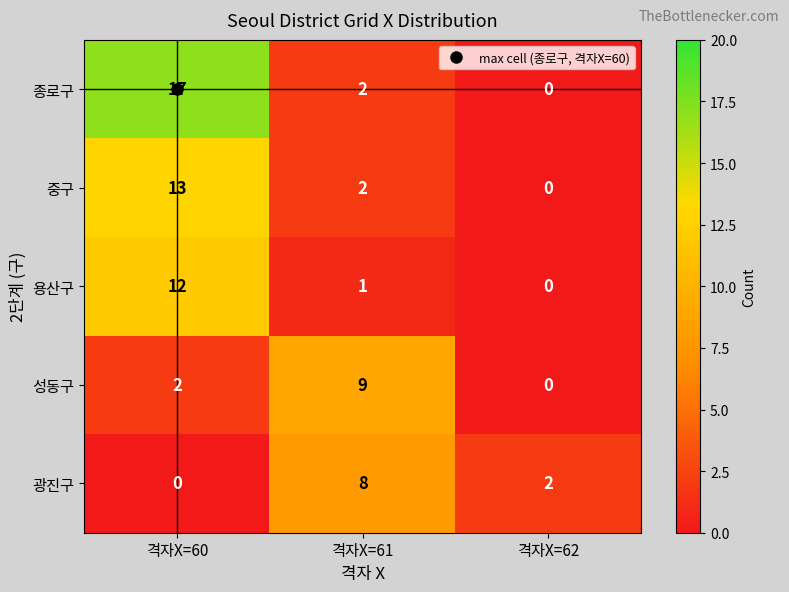

Rank the series at 격자X=60 from lowest to highest value.

광진구, 성동구, 용산구, 중구, 종로구